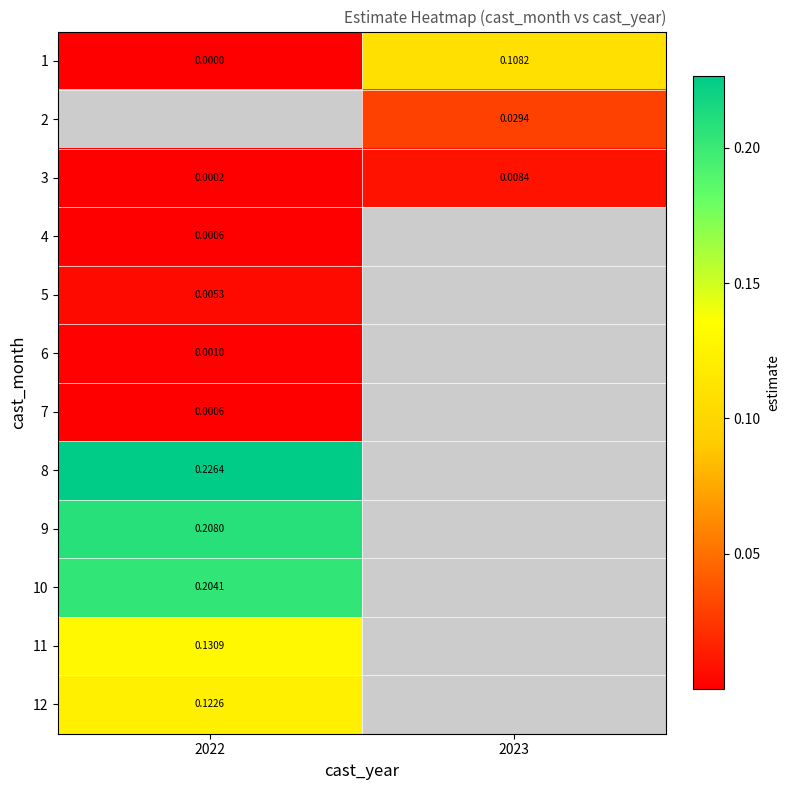

How many positive values does the 1 series have?

1